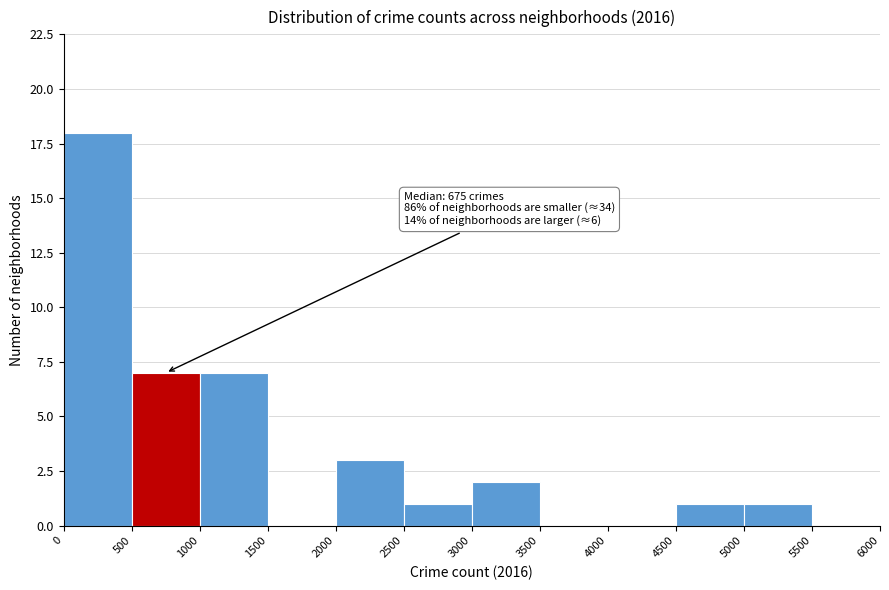

Which range on the x-axis has the tallest bar?

0 to 500